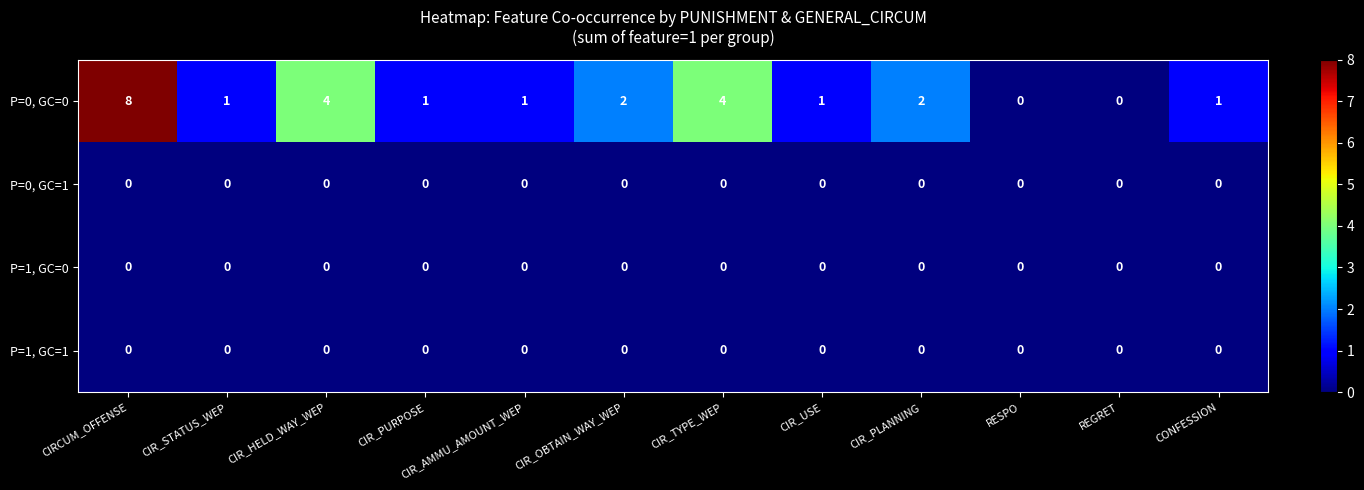

What is the greatest value displayed?

8